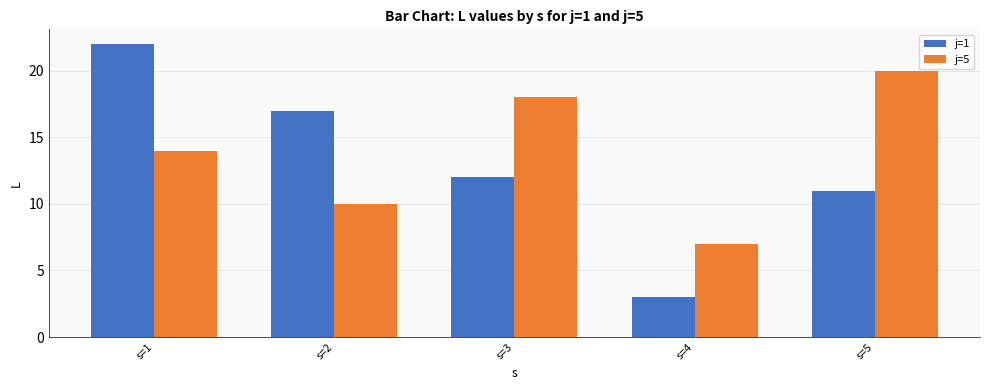

Which series has the largest total across all categories?

j=5